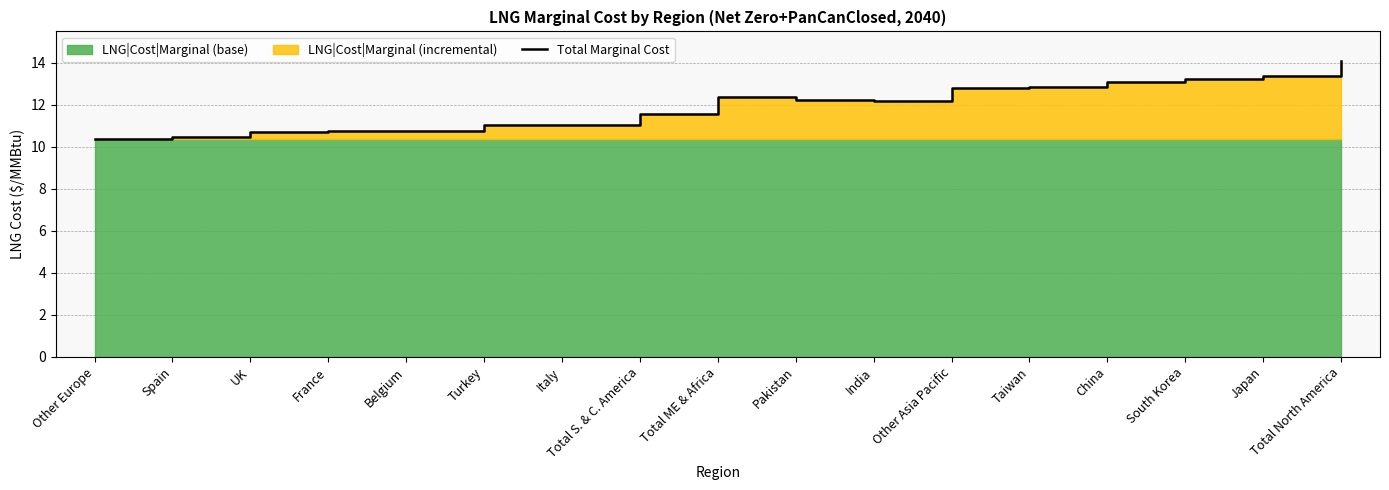

At which category does the chart reach its peak across all series?

Total North America